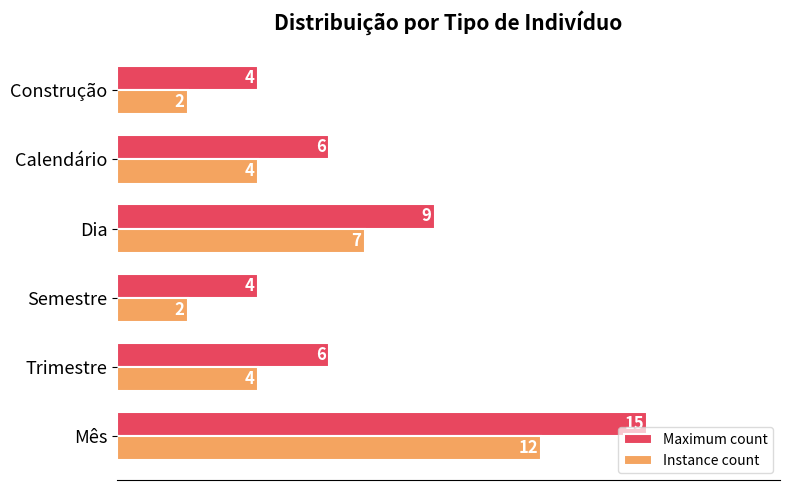

What is the smallest value displayed?

2